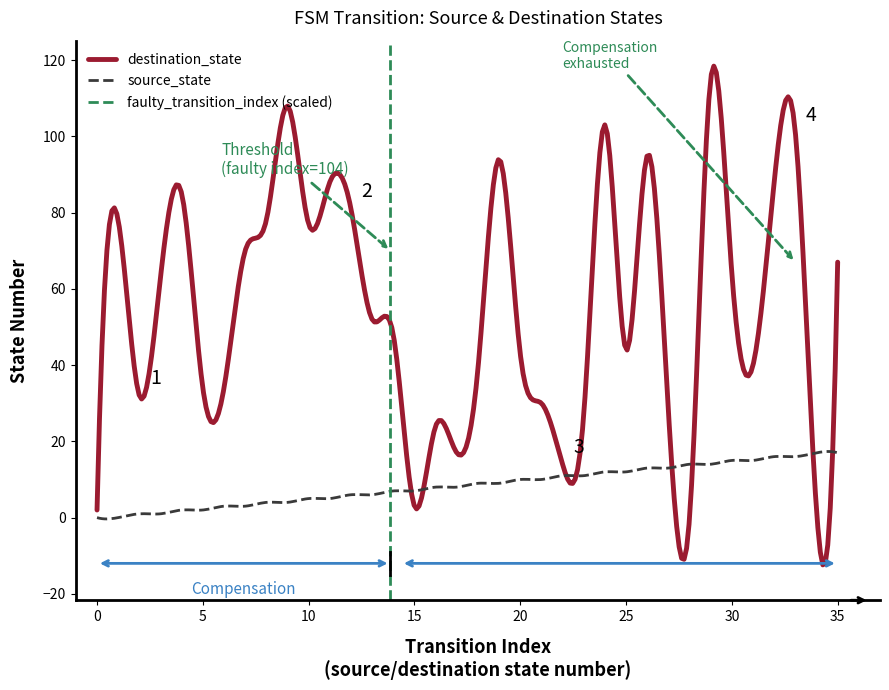

Reading right to left, extract all data points from this chart.

source_state: 35=17	34=17	33=16	32=16	31=15	30=15	29=14	28=14	27=13	26=13	25=12	24=12	23=11	22=11	21=10	20=10	19=9	18=9	17=8	16=8	15=7	14=7	13=6	12=6	11=5	10=5	9=4	8=4	7=3	6=3	5=2	4=2	3=1	2=1	1=0	0=0
destination_state: 35=67	34=2	33=101	32=88	31=40	30=64	29=115	28=0	27=28	26=95	25=44	24=103	23=27	22=14	21=30	20=43	19=94	18=39	17=17	16=24	15=3	14=48	13=52	12=81	11=88	10=77	9=108	8=78	7=70	6=34	5=34	4=85	3=63	2=32	1=78	0=2